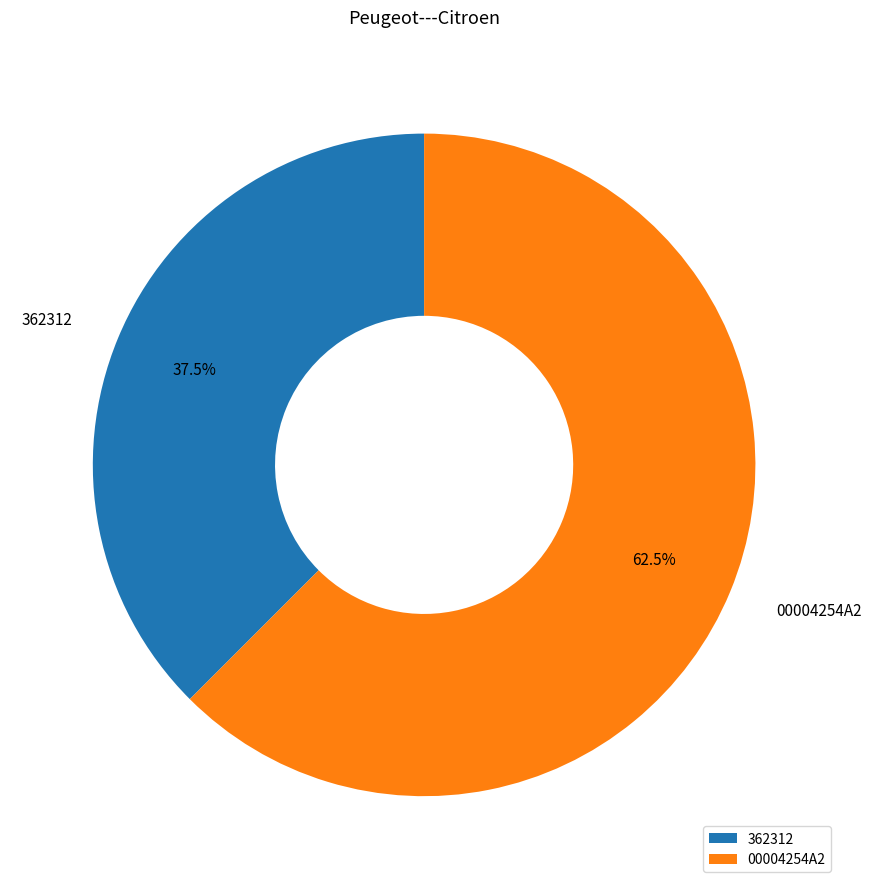

Which has a higher value, 362312 or 00004254A2?

00004254A2